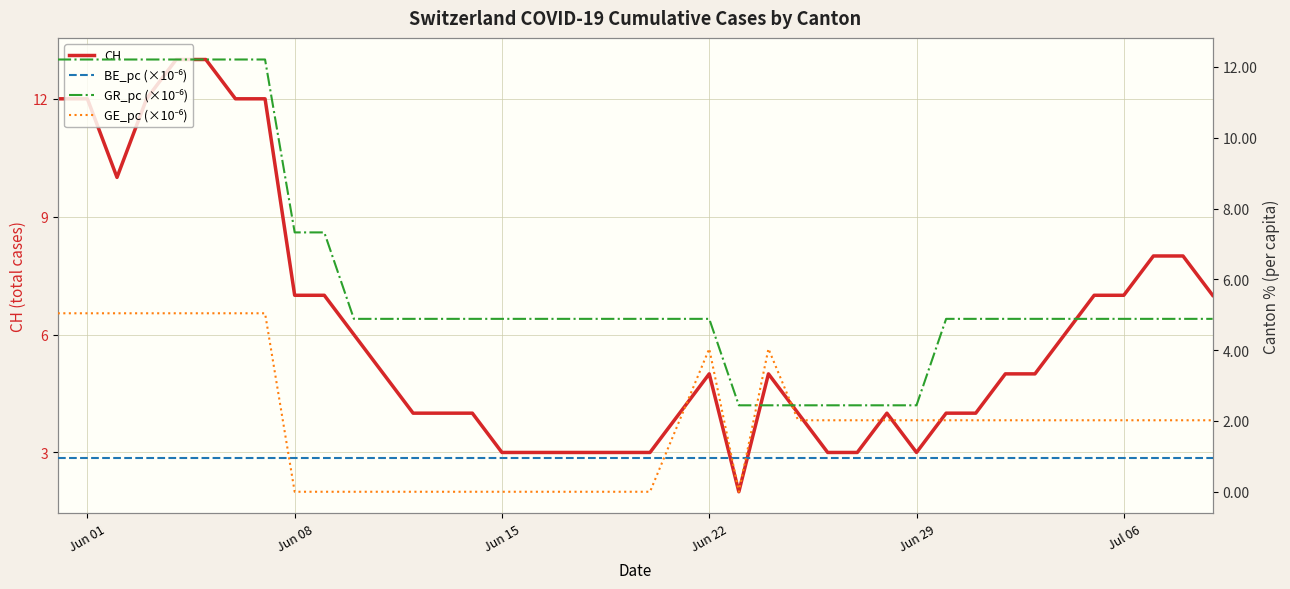

Which series has the largest total across all categories?

CH